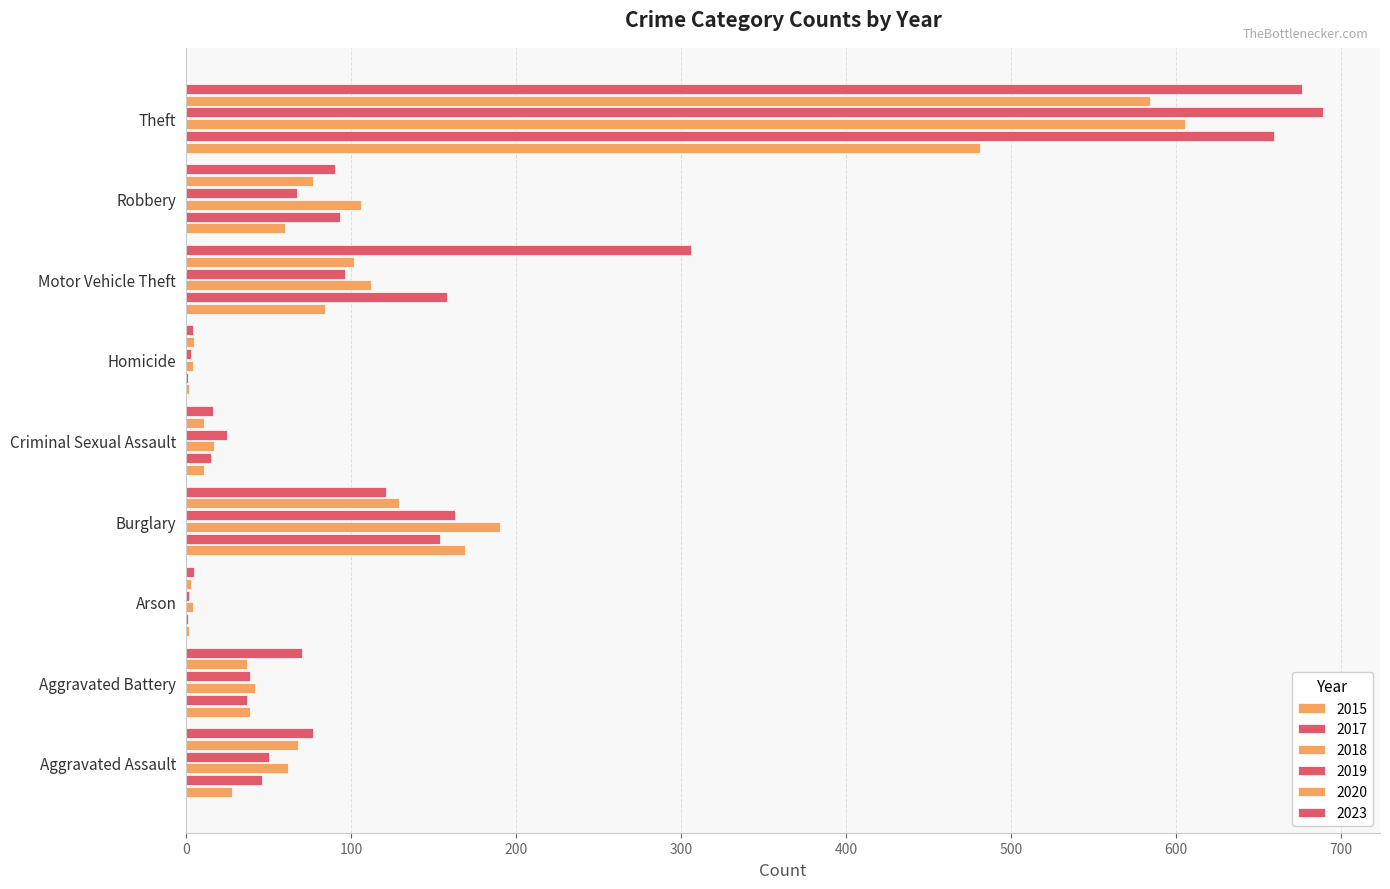

Count the number of categories in the chart.

9